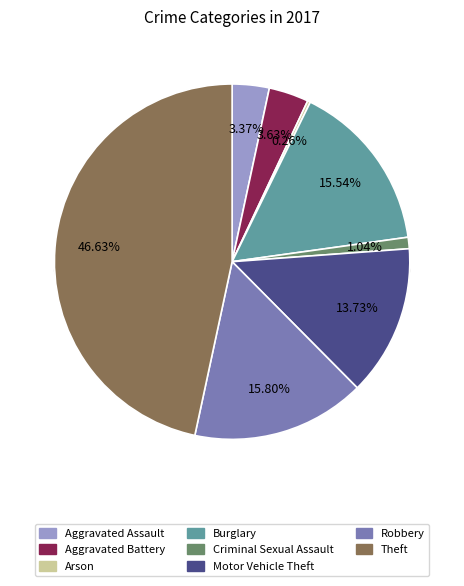

True or false: Burglary accounts for 16% of the total.

True